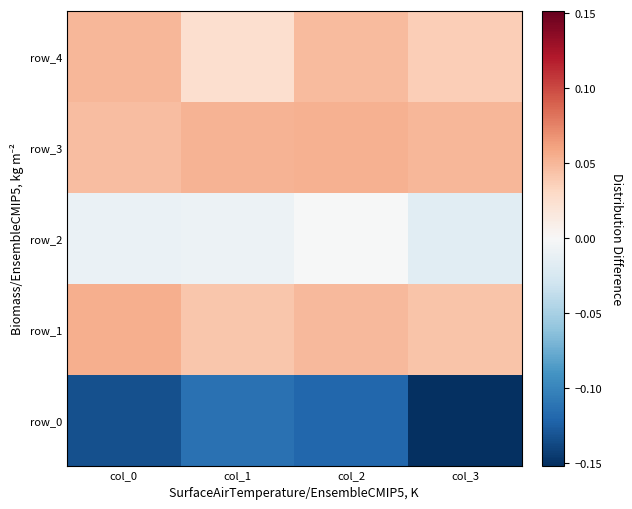

At col_1, list the series in order from smallest to largest.

row_0, row_2, row_4, row_1, row_3